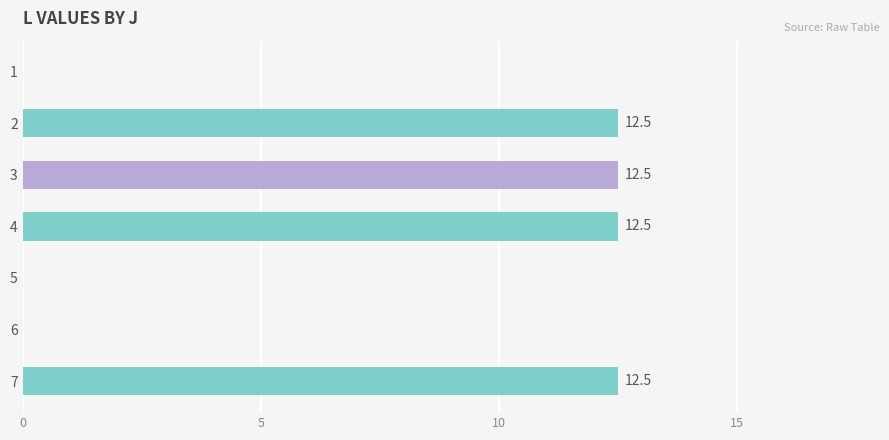

What is the sum of the values at 6 and 7?

12.5